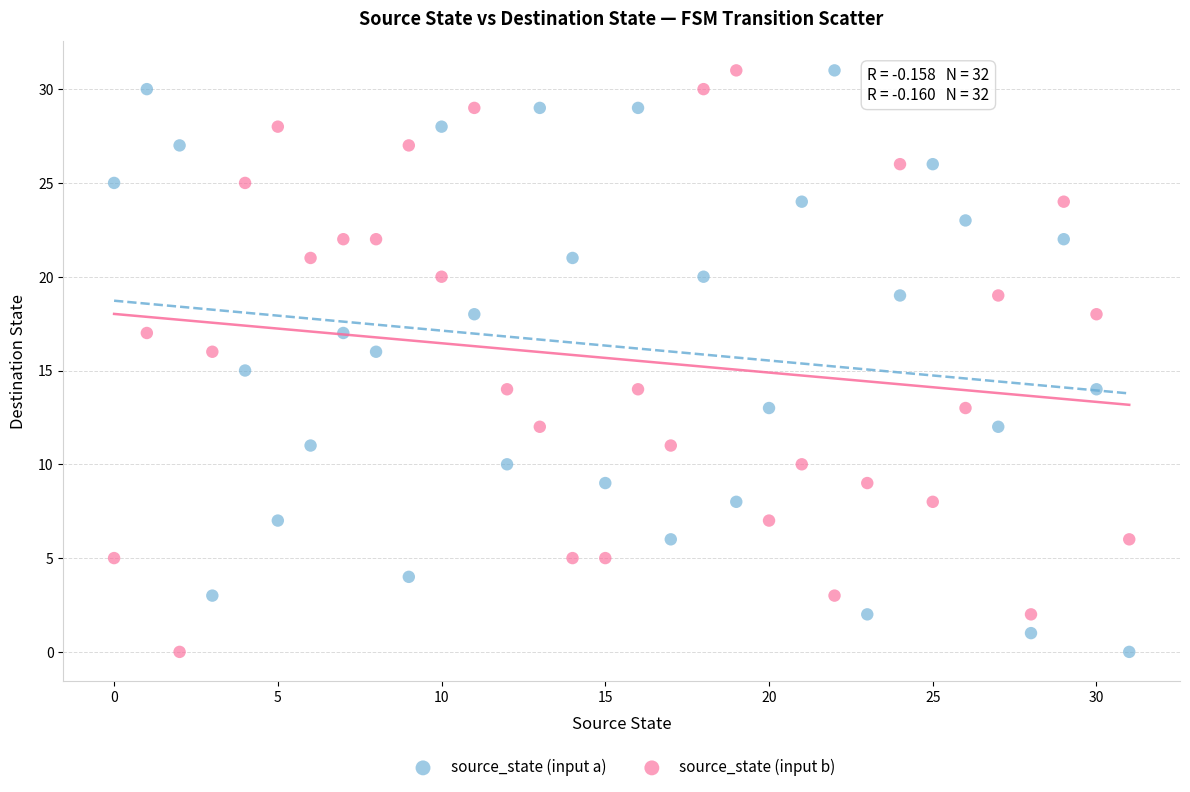

Across all data points, what is the range of Y values (max minus min)?

31